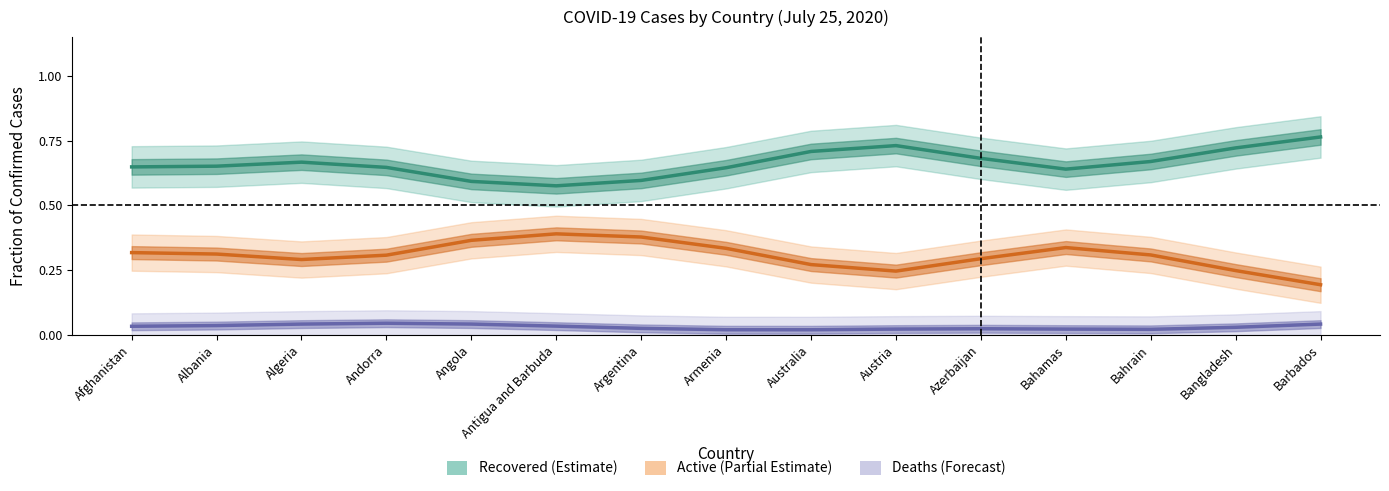

What is the label of the 4th point from the right?

Bahamas